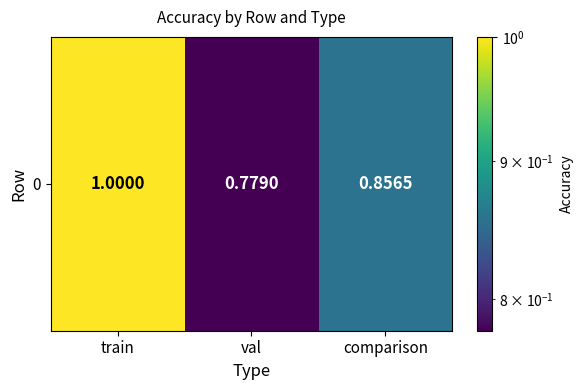

Reading left to right, what are all the values shown in this chart?

train=1.0	val=0.8	comparison=0.9